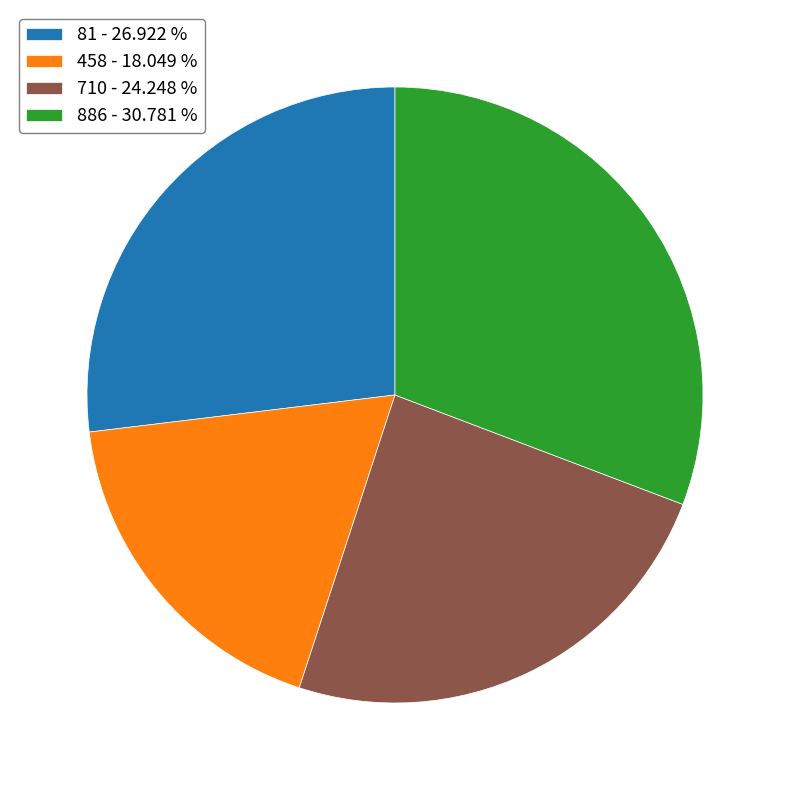

Which has a higher value, 458 - 18.049 % or 710 - 24.248 %?

710 - 24.248 %